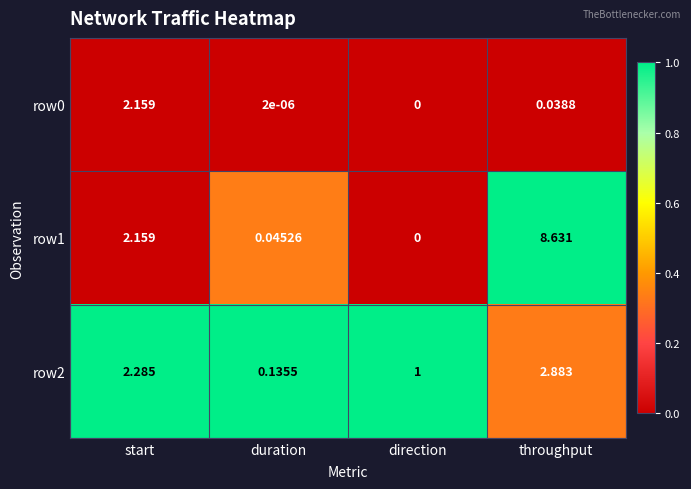

List the labels in order of row2 value, smallest first.

duration, direction, start, throughput